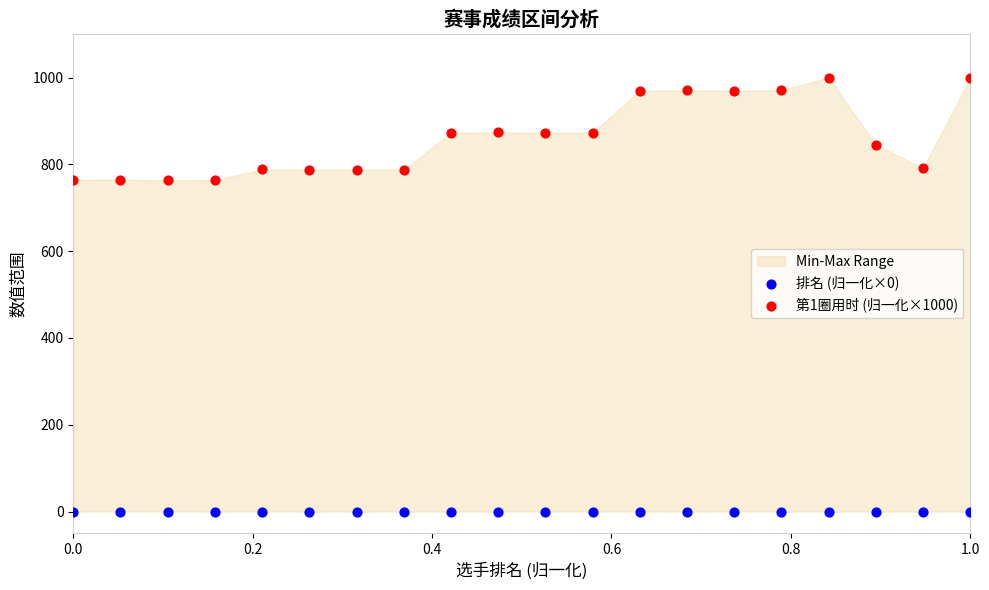

Which series contains the highest Y value?

第1圈用时 (归一化×1000)